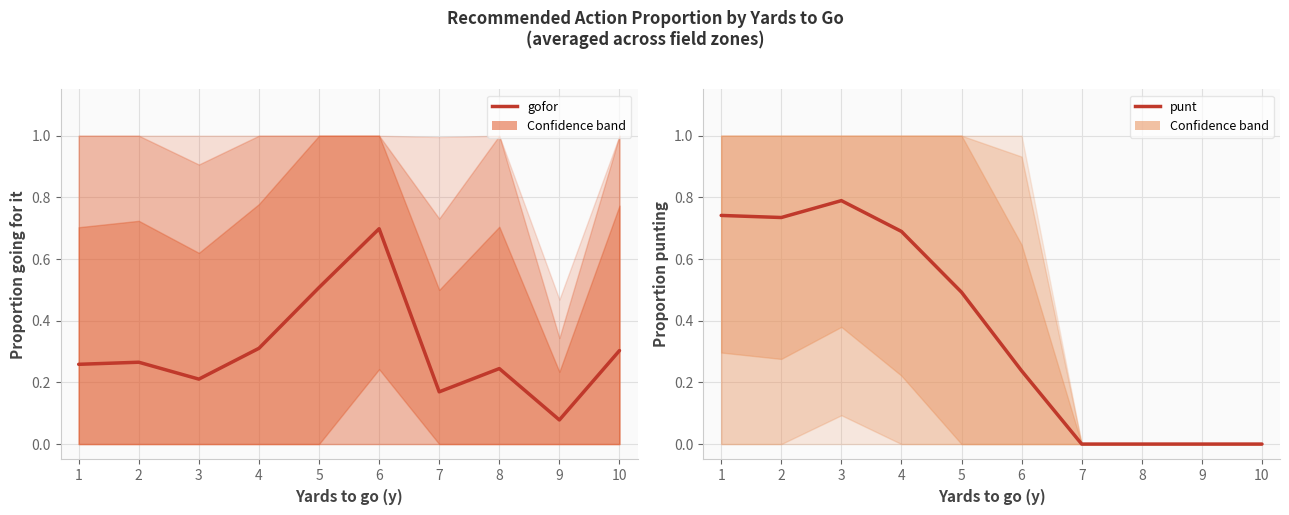

True or false: gofor and punt cross at least once.

True